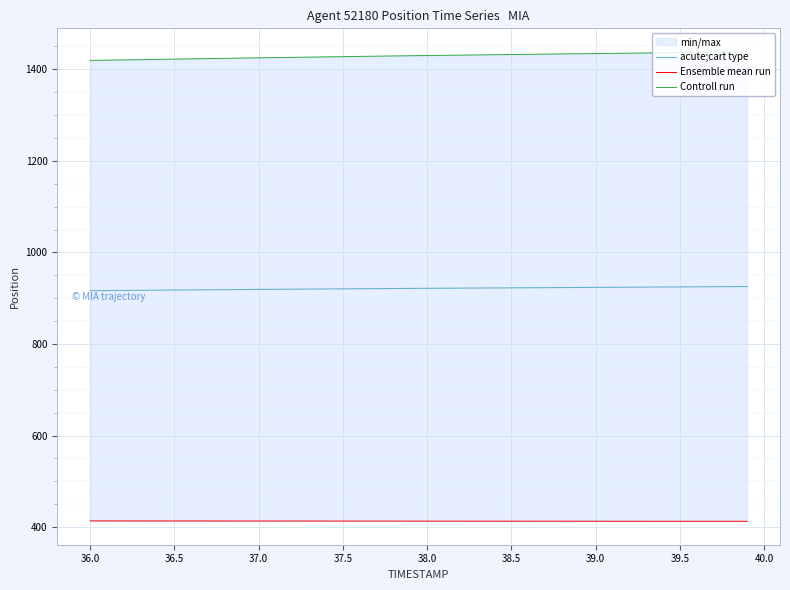

True or false: acute;cart type and Ensemble mean run cross at least once.

False